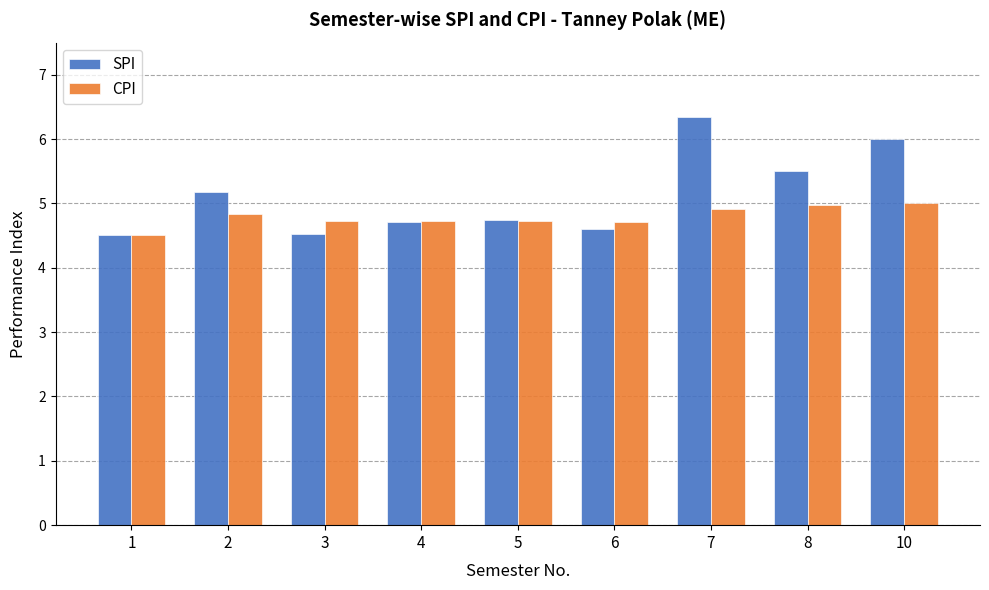

What are all the series names shown in the legend?

SPI, CPI